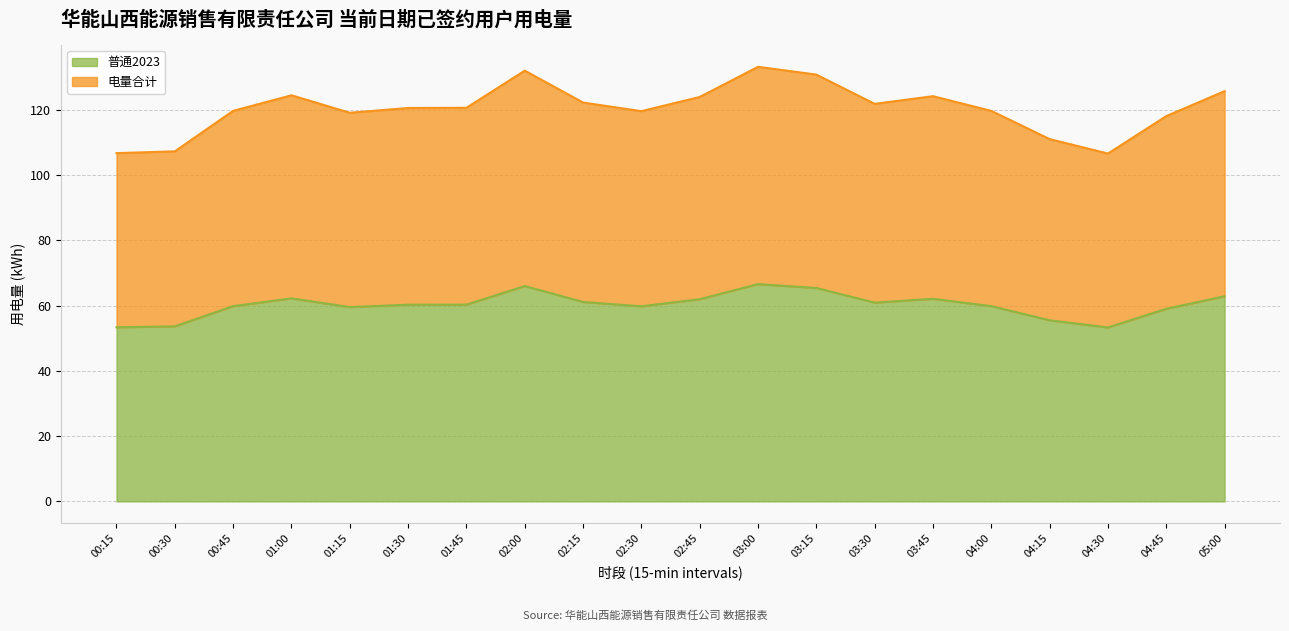

Rank the categories by 普通2023 value from highest to lowest.

03:00, 02:00, 03:15, 05:00, 01:00, 03:45, 02:45, 02:15, 03:30, 01:45, 01:30, 00:45, 04:00, 02:30, 01:15, 04:45, 04:15, 00:30, 00:15, 04:30